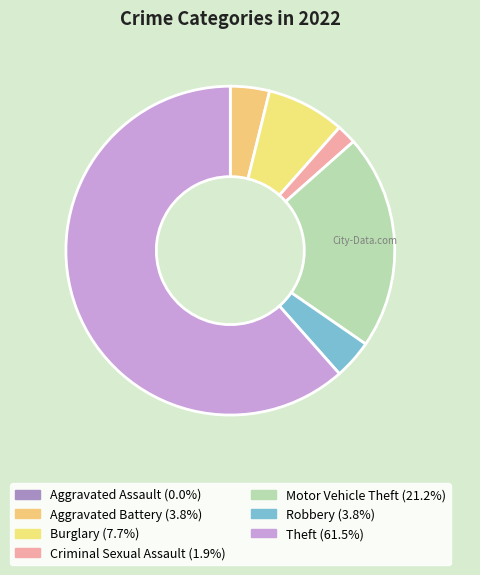

The Theft slice represents 62% of the pie. True or false?

True